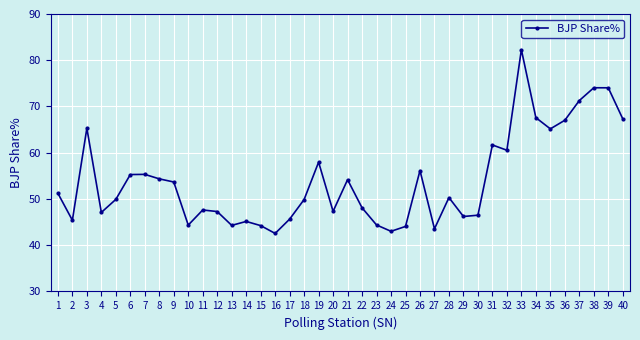

True or false: the data has more than 1 interior local peaks.

True